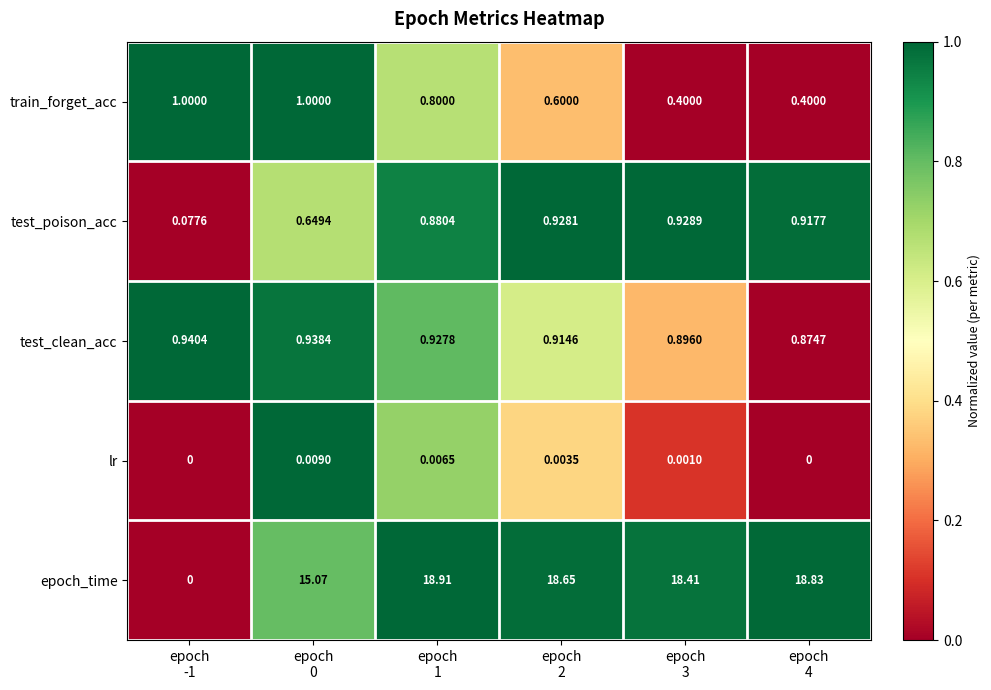

Which series has the largest range (max minus min)?

epoch_time